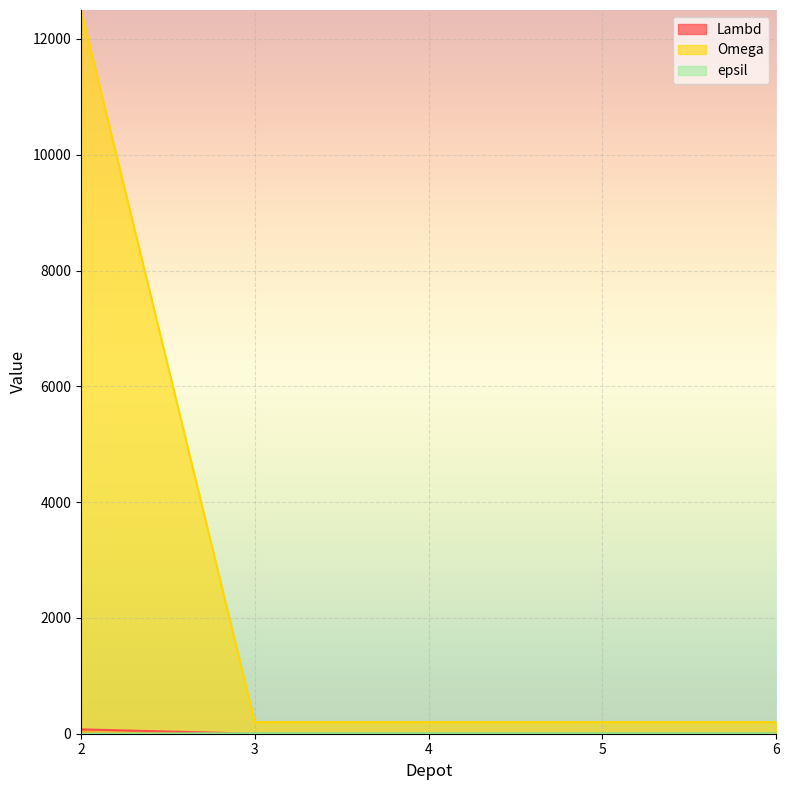

How many values in the Omega series exceed 200?

1